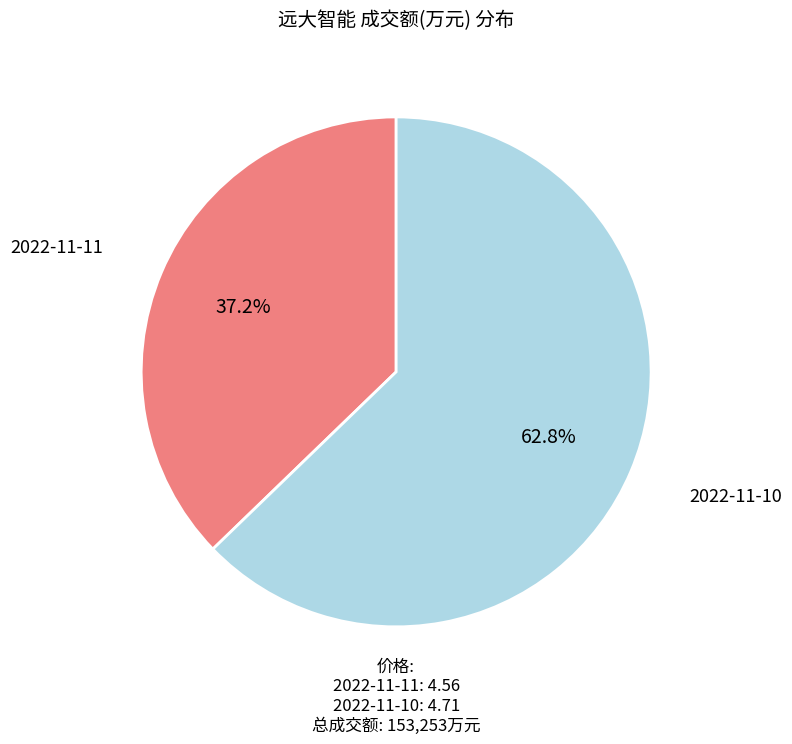

To the nearest percent, what is the combined percentage of 2022-11-11 and 2022-11-10?

100%